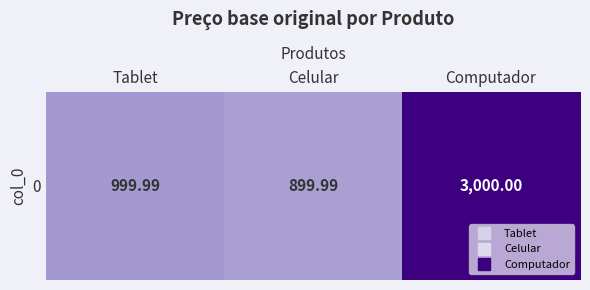

List the labels in order of value, smallest first.

Celular, Tablet, Computador